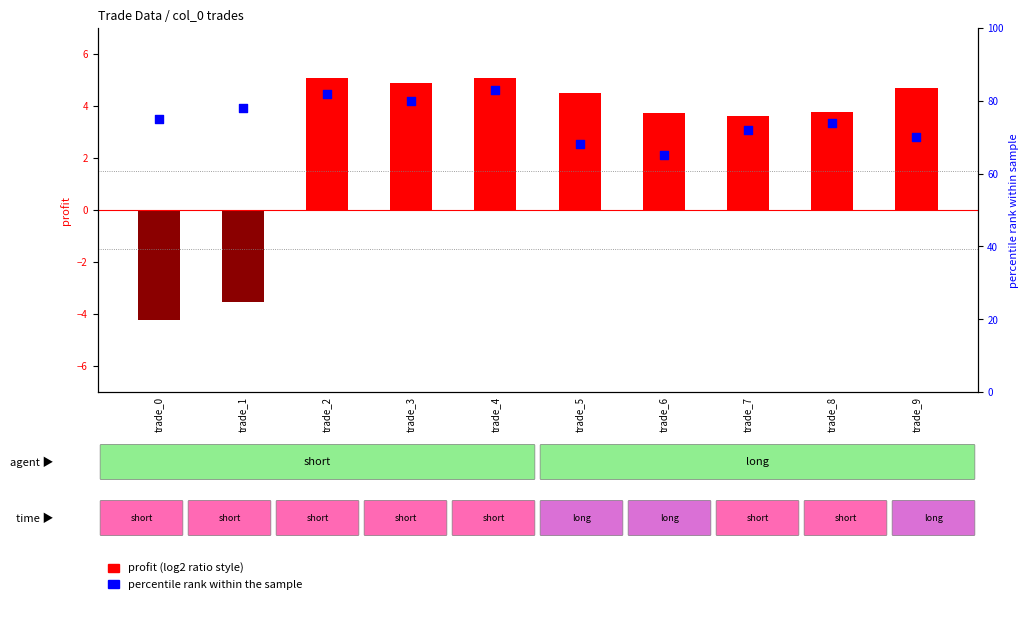

Which series reaches the maximum Y coordinate?

percentile rank